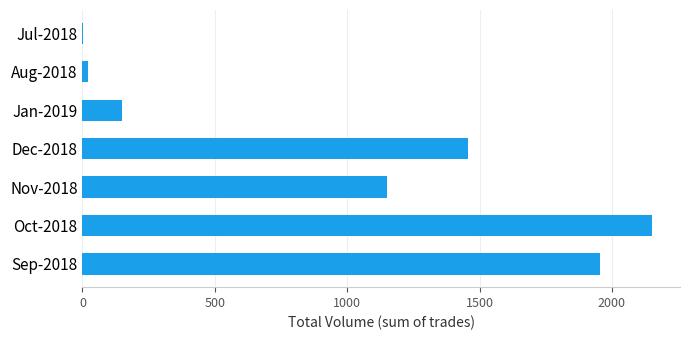

The value at Nov-2018 is 1152. True or false?

True